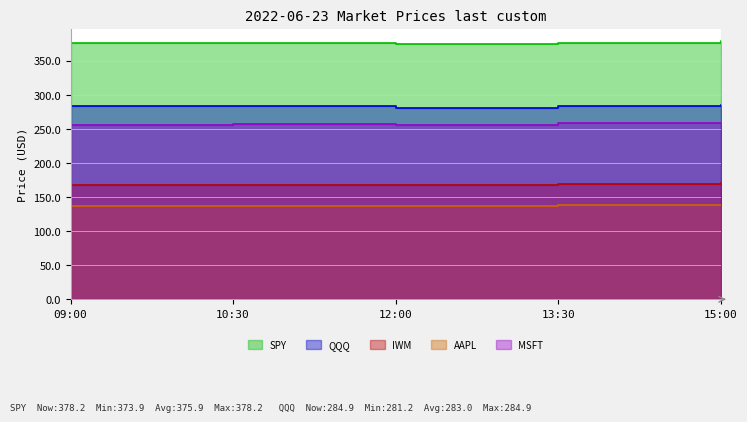

Which label corresponds to the largest value in the chart?

15:00